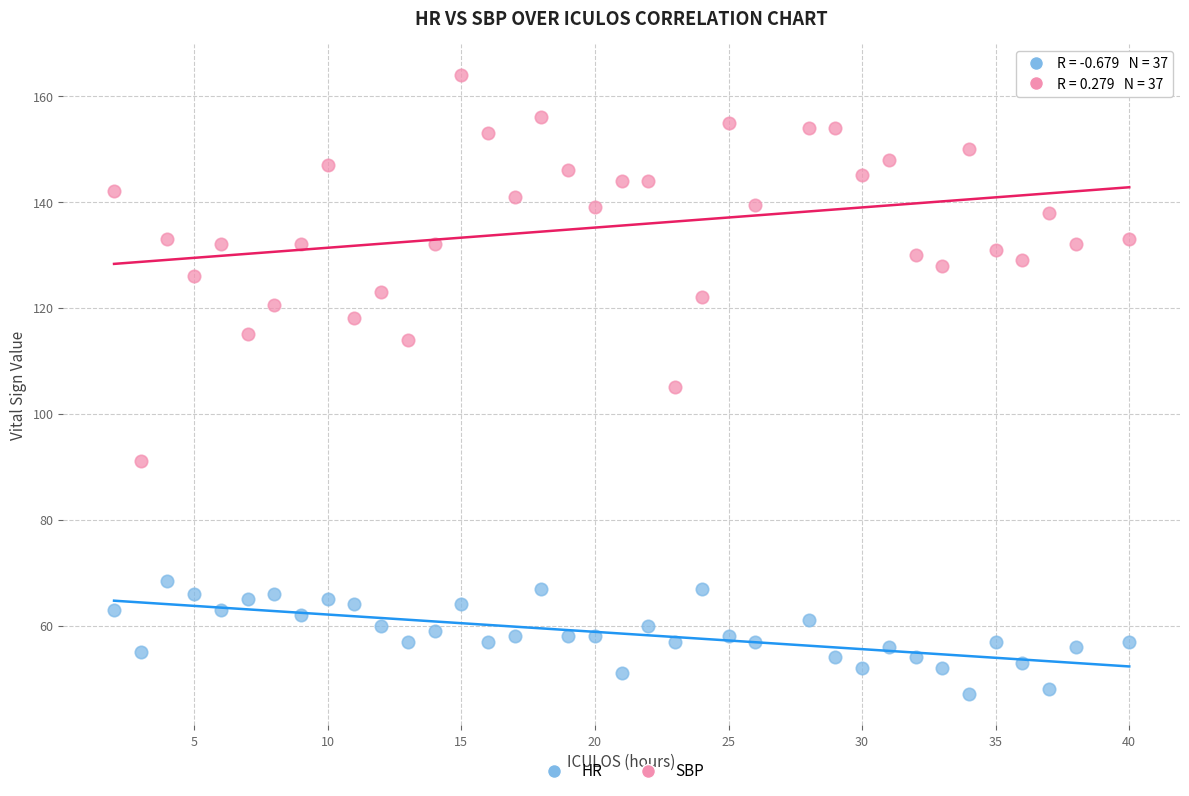

What are all the series names shown in the legend?

HR, SBP